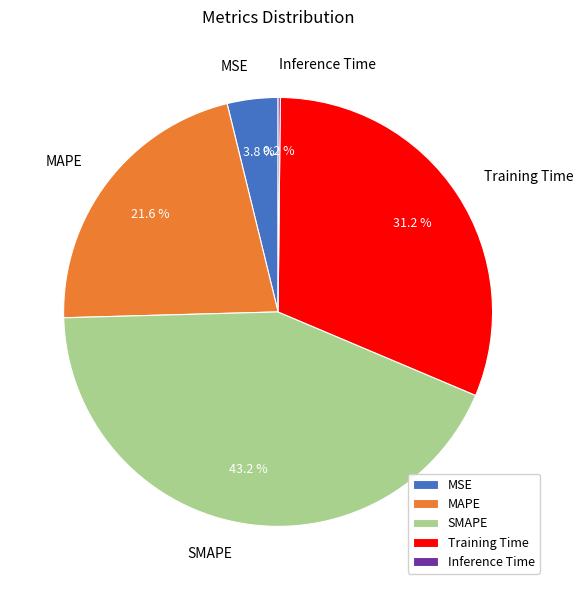

Is Training Time the majority of the pie?

No